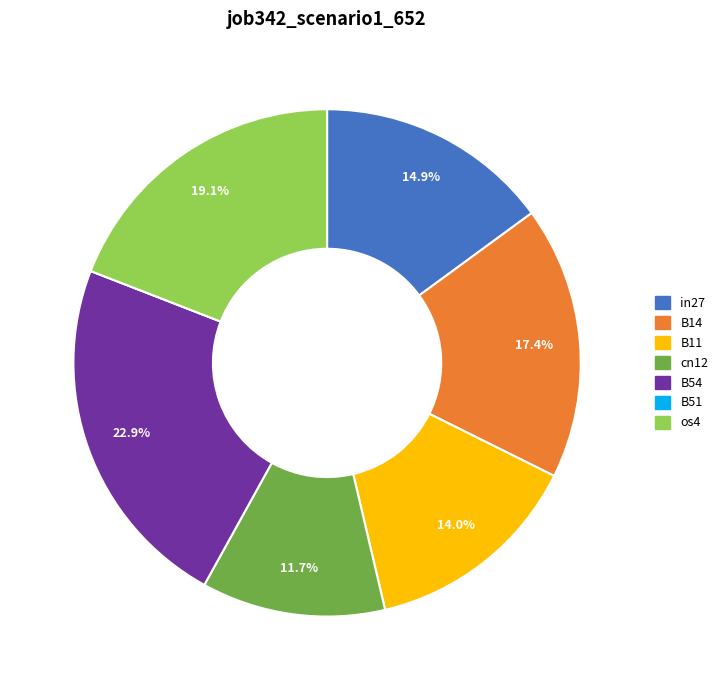

To the nearest percent, what is the difference between the largest and smallest slice percentages?

23%